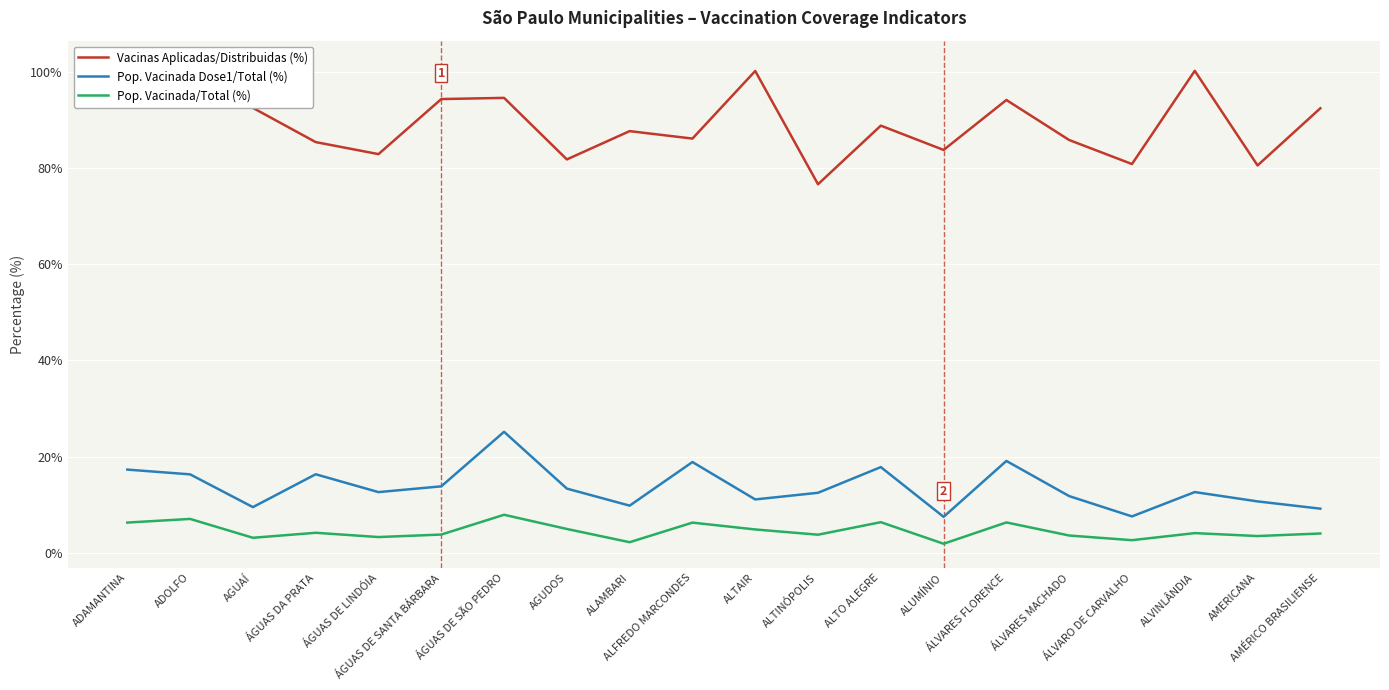

In Vacinas Aplicadas/Distribuidas (%), how many points are higher than both neighbors (excluding endpoints)?

7